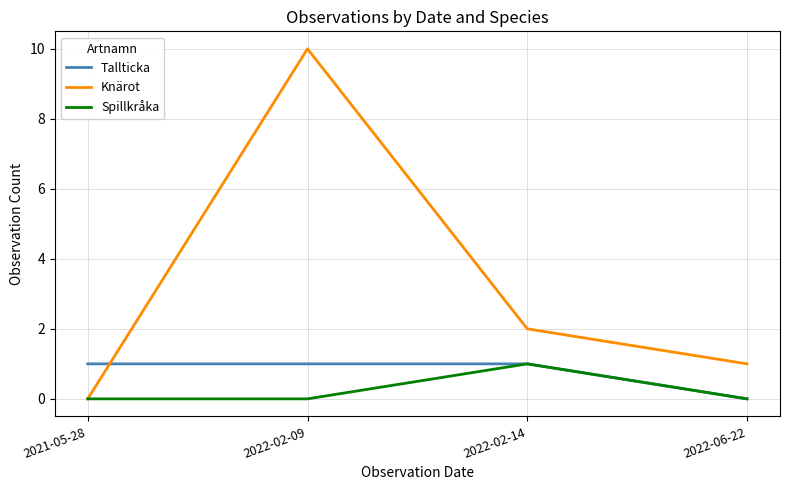

What position from the right is 2021-05-28?

4